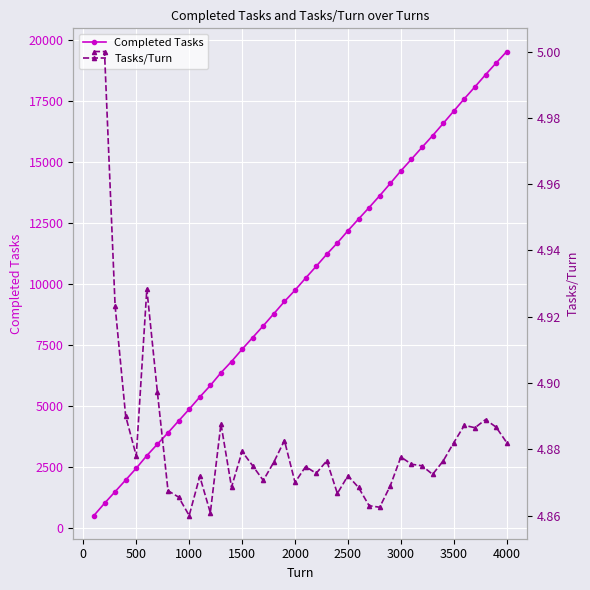

What is the smallest value displayed?

4.9